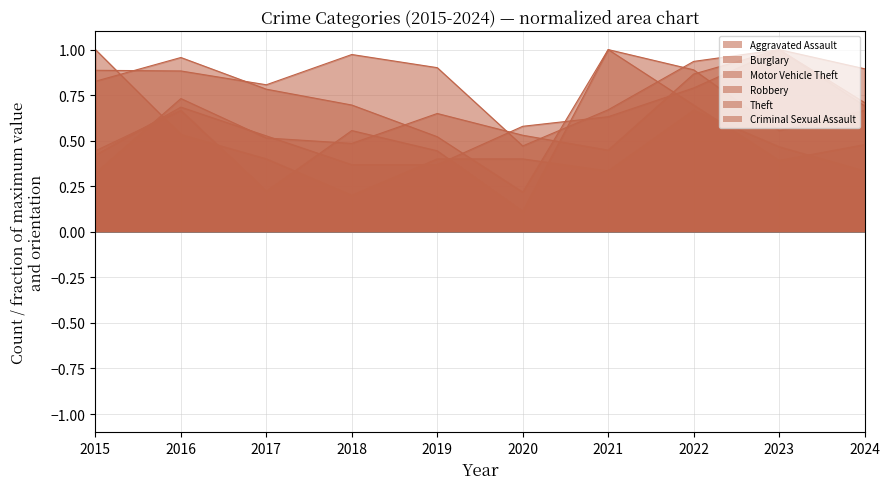

True or false: Aggravated Assault and Criminal Sexual Assault cross at least once.

True